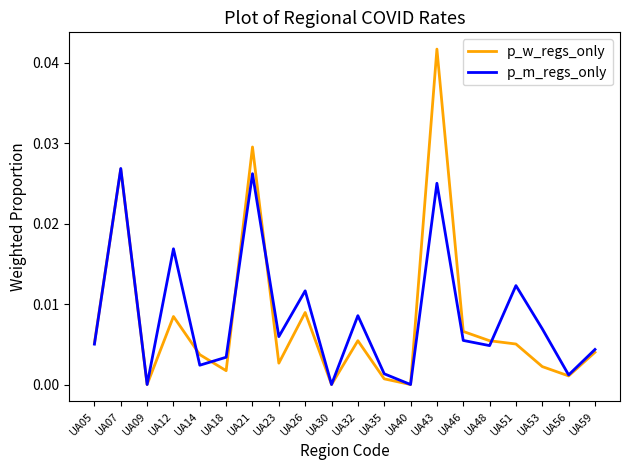

Which series has the largest total across all categories?

p_m_regs_only